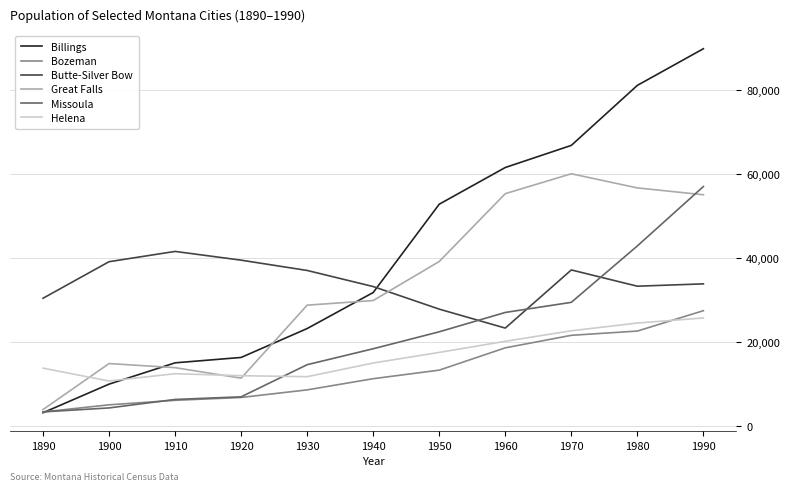

At which label does Missoula reach its peak?

1990